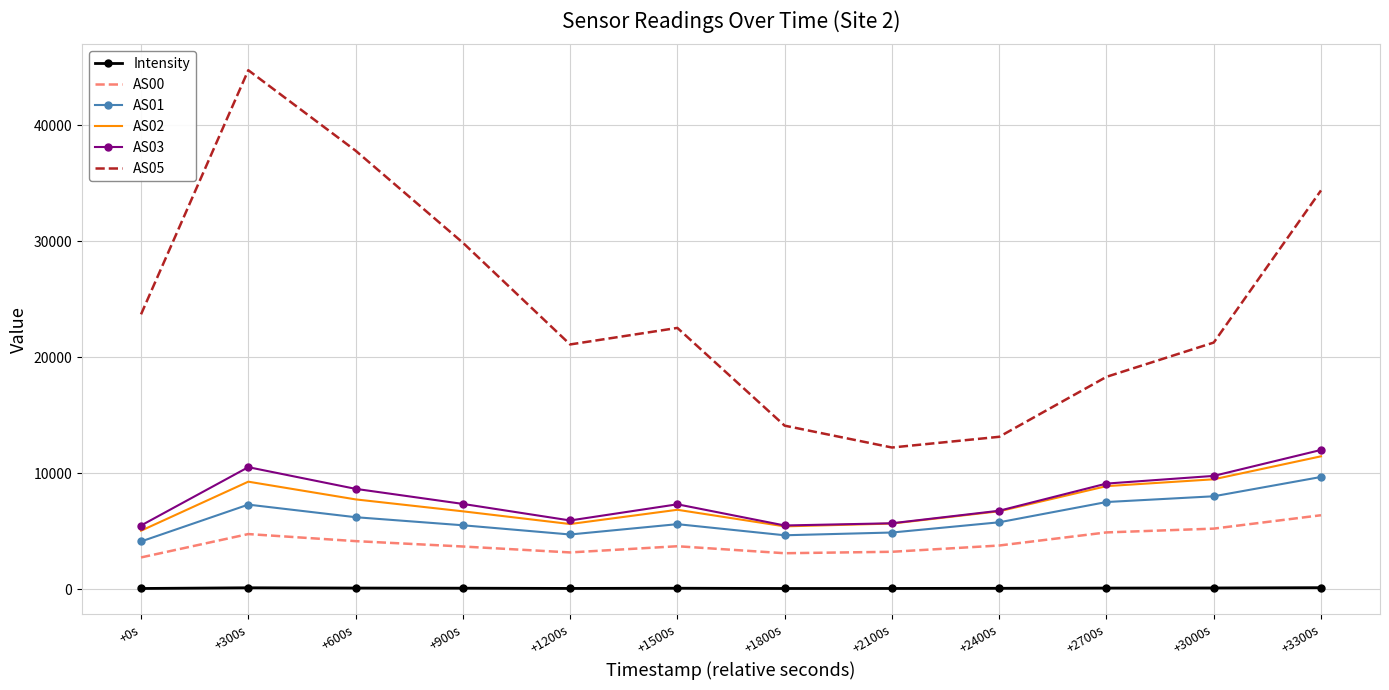

True or false: Intensity and AS01 intersect in this chart.

False